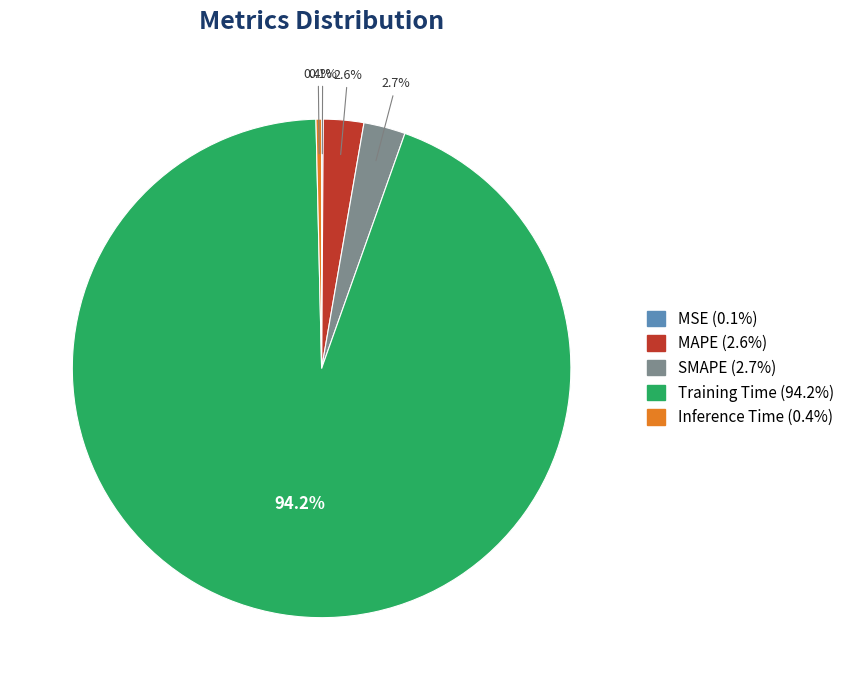

Is there a majority slice in this chart?

Yes